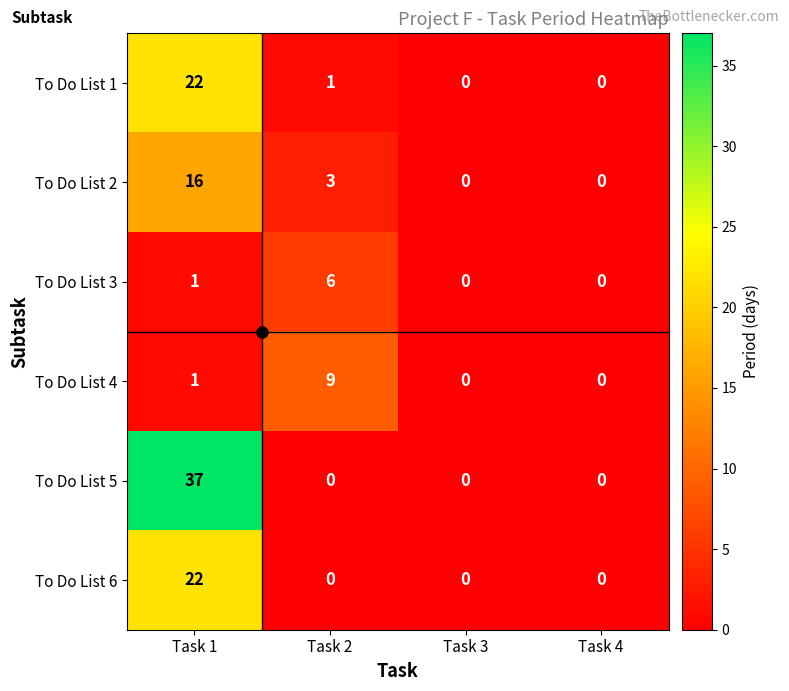

Which series has the largest total across all categories?

To Do List 5